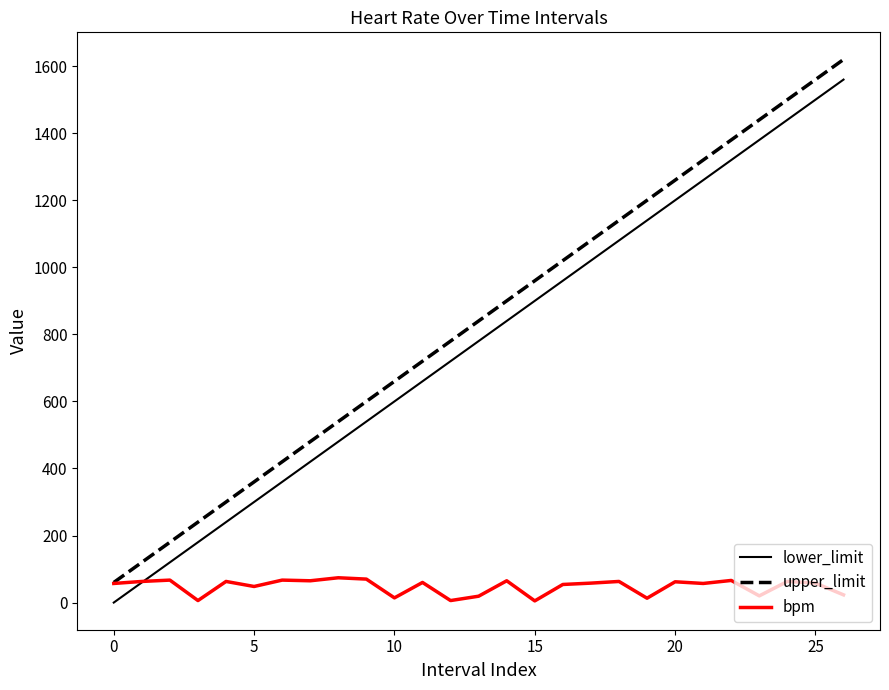

True or false: upper_limit and lower_limit intersect in this chart.

False